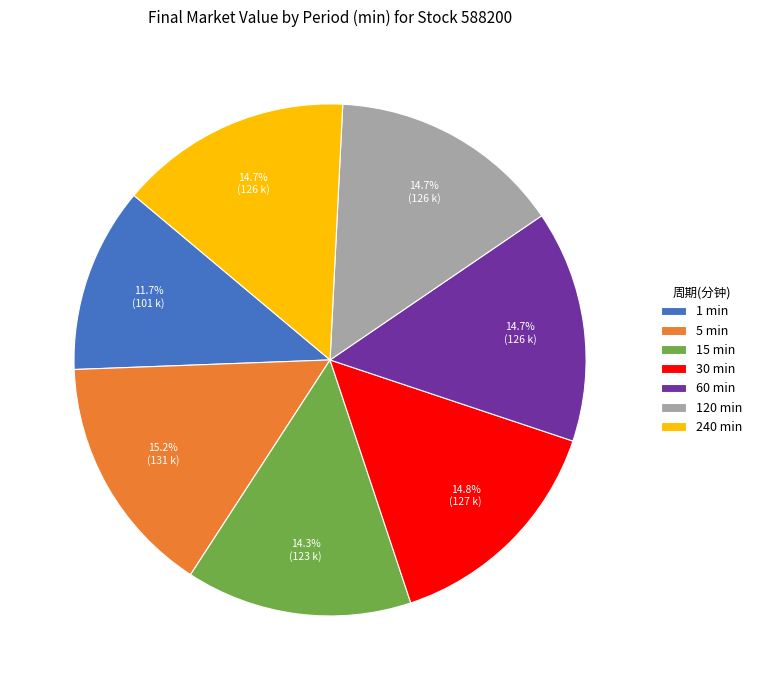

Between 1 min and 30 min, which is larger?

30 min